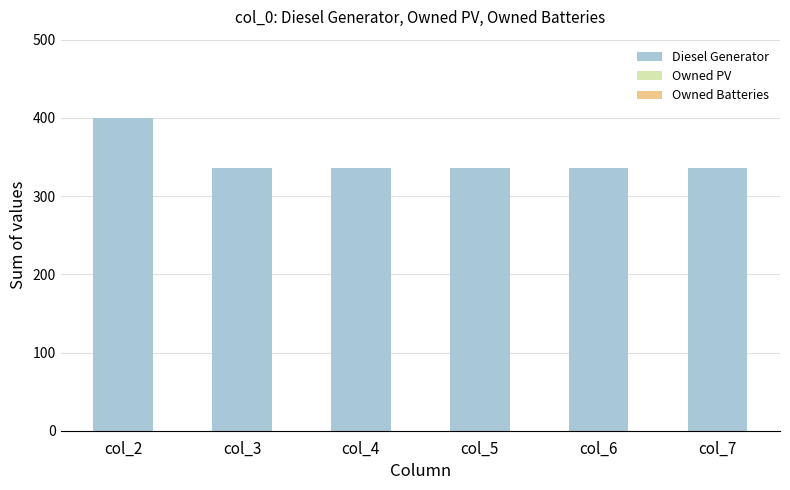

Which category has the highest value across all series?

col_2